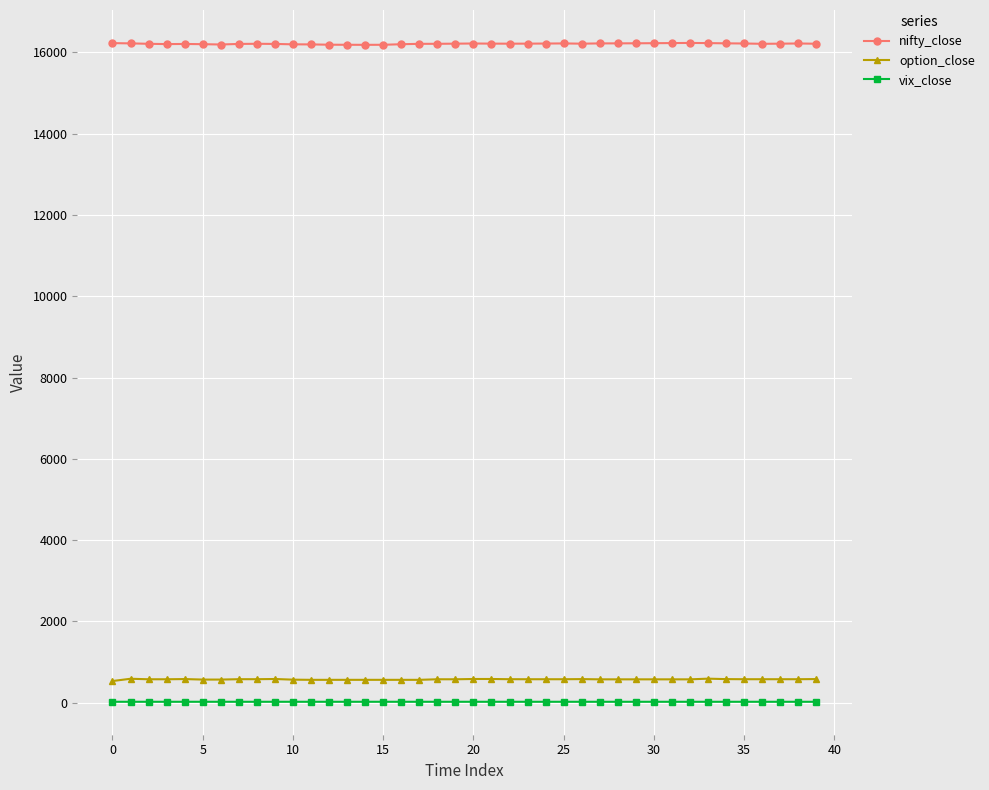

What is the sum of all option_close values?

22818.5